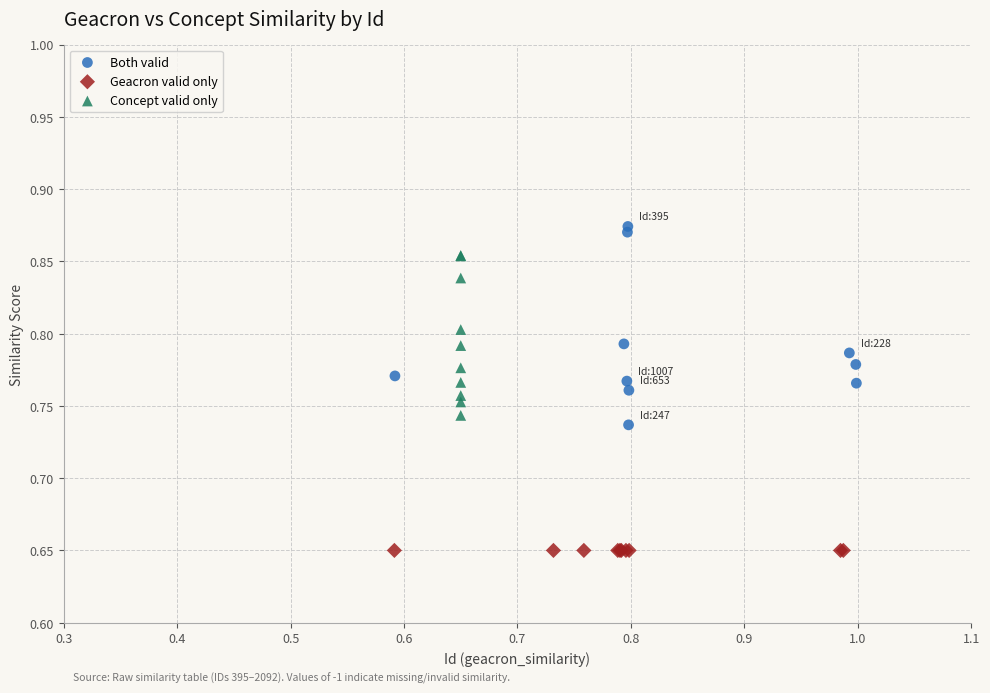

Which series reaches the maximum Y coordinate?

Both valid